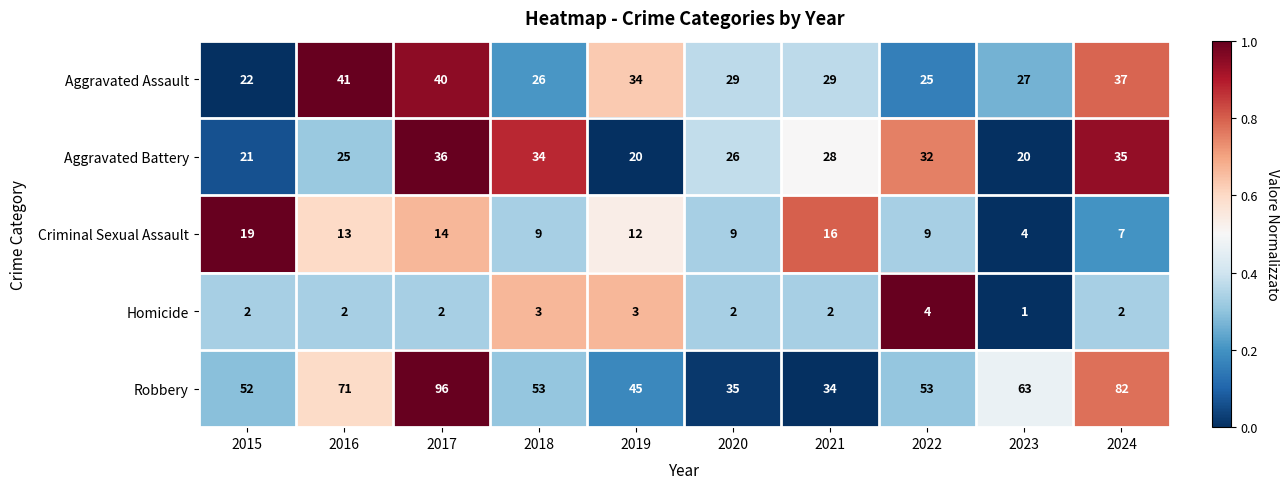

At which category is the sum across all series the highest?

2017